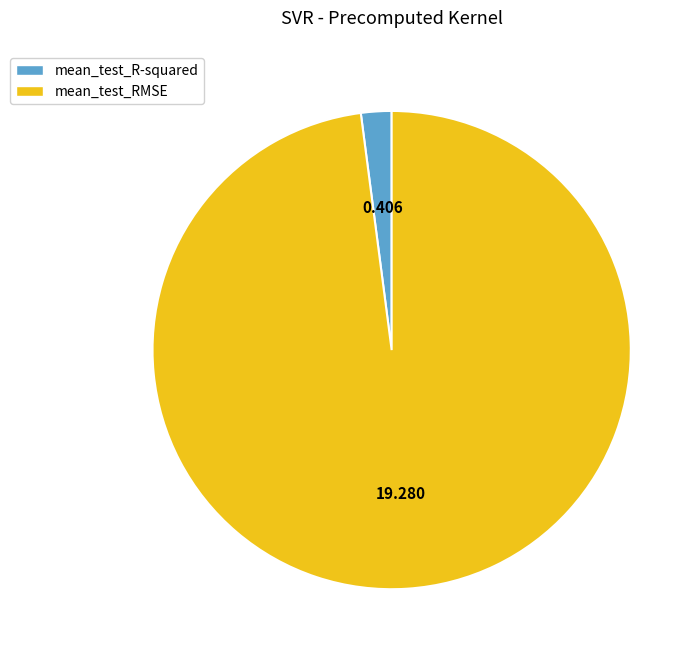

Is the sum of mean_test_RMSE and mean_test_R-squared greater than half?

Yes